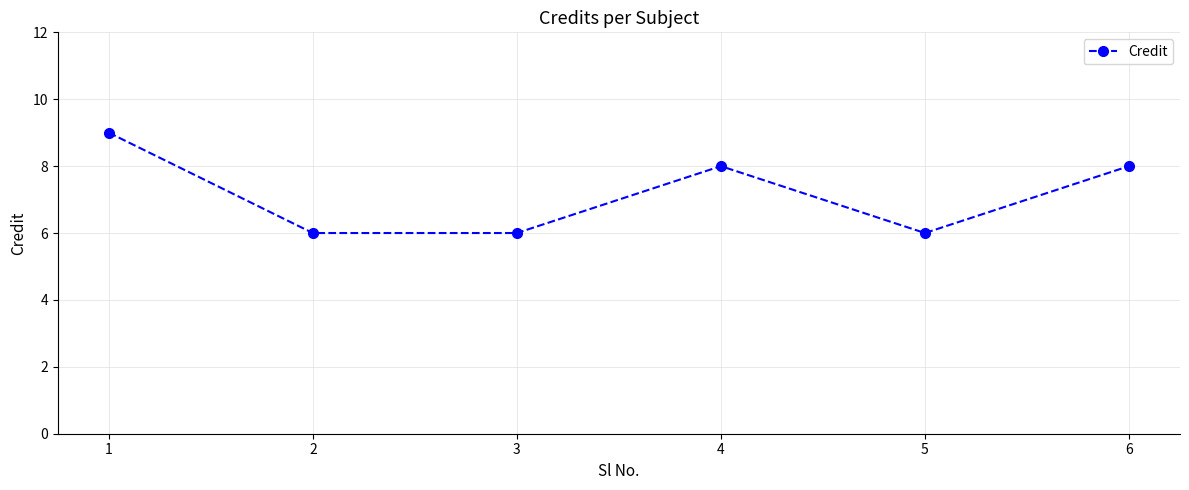

True or false: there are more than 0 points higher than both neighbors.

True